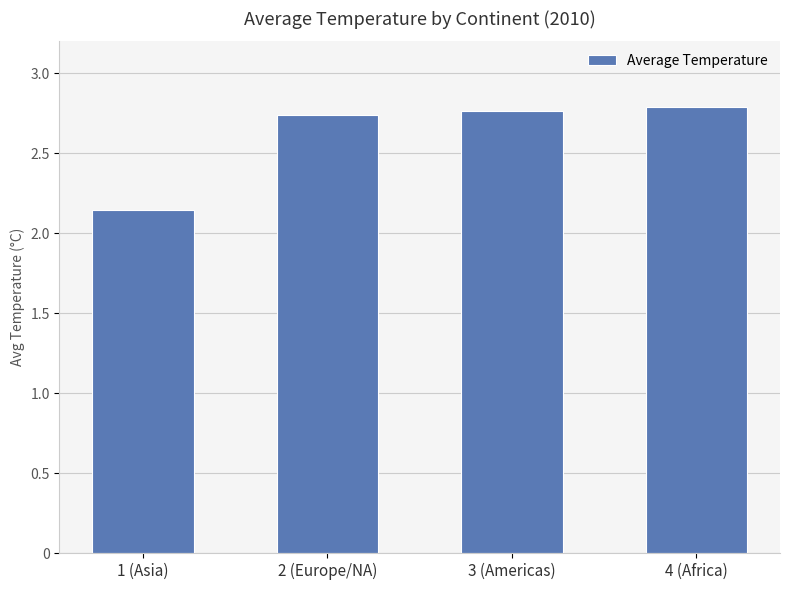

How many values are between 2 and 3?

4